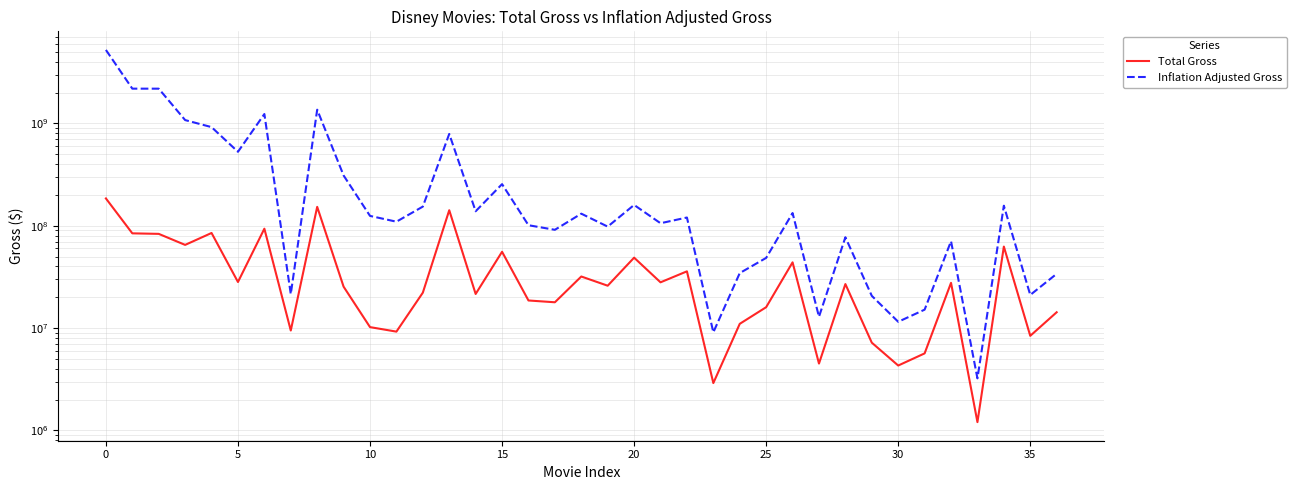

What is the sum of the Total Gross values at 13 and 14?

163383050